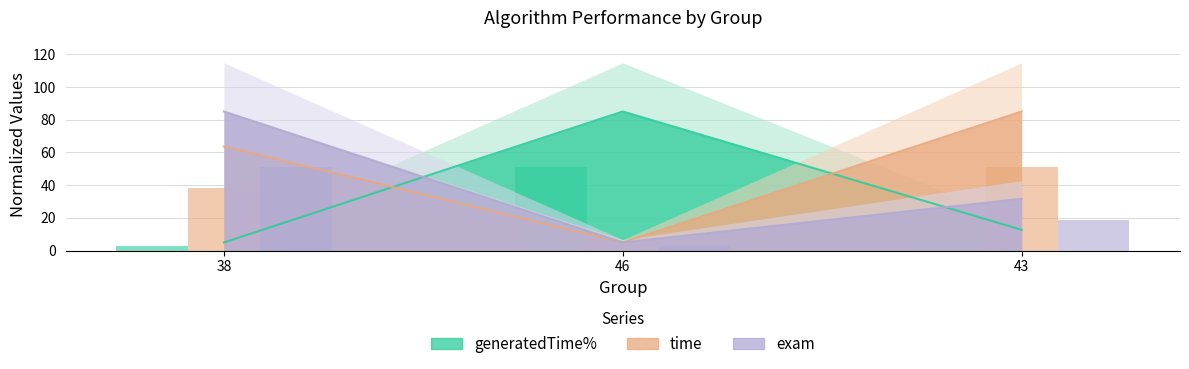

What is the smallest value displayed?

3.0